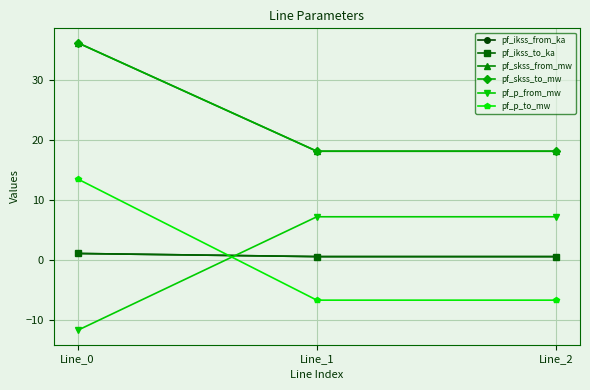

Reading right to left, list all the values displayed in this chart.

pf_ikss_from_ka: Line_2=0.5	Line_1=0.5	Line_0=1.0
pf_ikss_to_ka: Line_2=0.5	Line_1=0.5	Line_0=1.0
pf_skss_from_mw: Line_2=18.1	Line_1=18.1	Line_0=36.2
pf_skss_to_mw: Line_2=18.1	Line_1=18.1	Line_0=36.2
pf_p_from_mw: Line_2=7.2	Line_1=7.2	Line_0=-11.8
pf_p_to_mw: Line_2=-6.7	Line_1=-6.7	Line_0=13.5